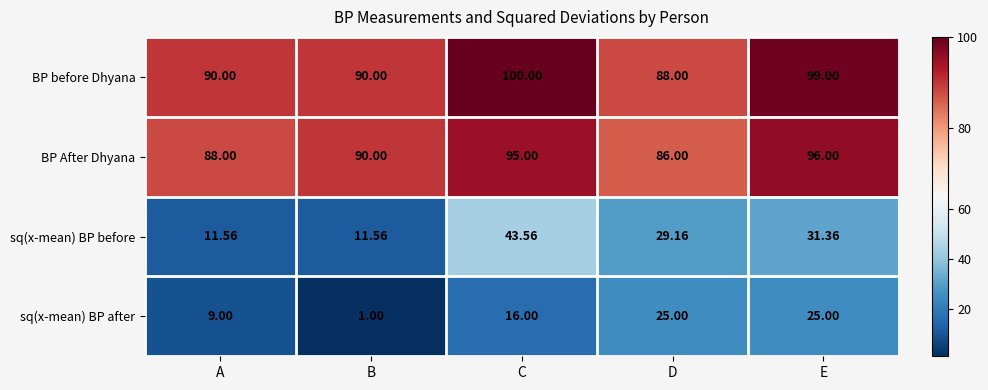

Count the number of categories in the chart.

5